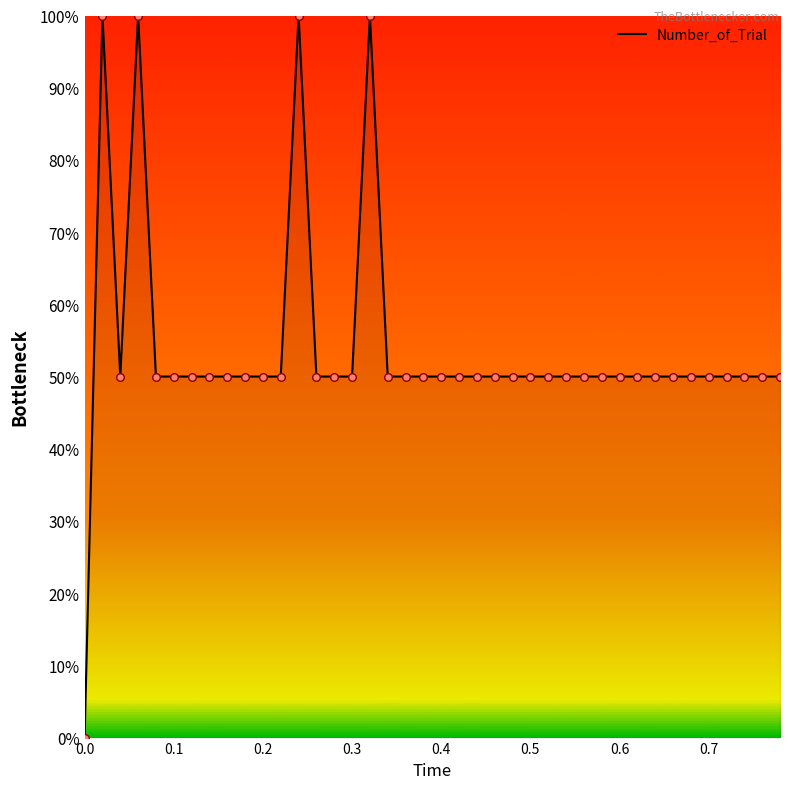

What is the greatest value displayed?

100